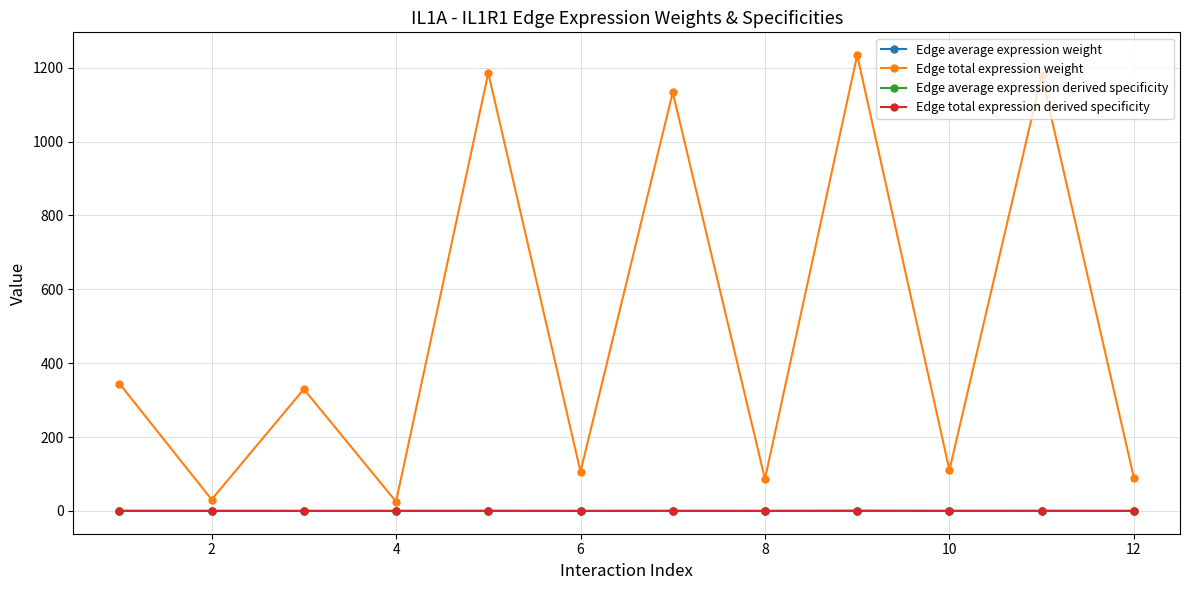

How many values in the Edge total expression weight series exceed 329?

6